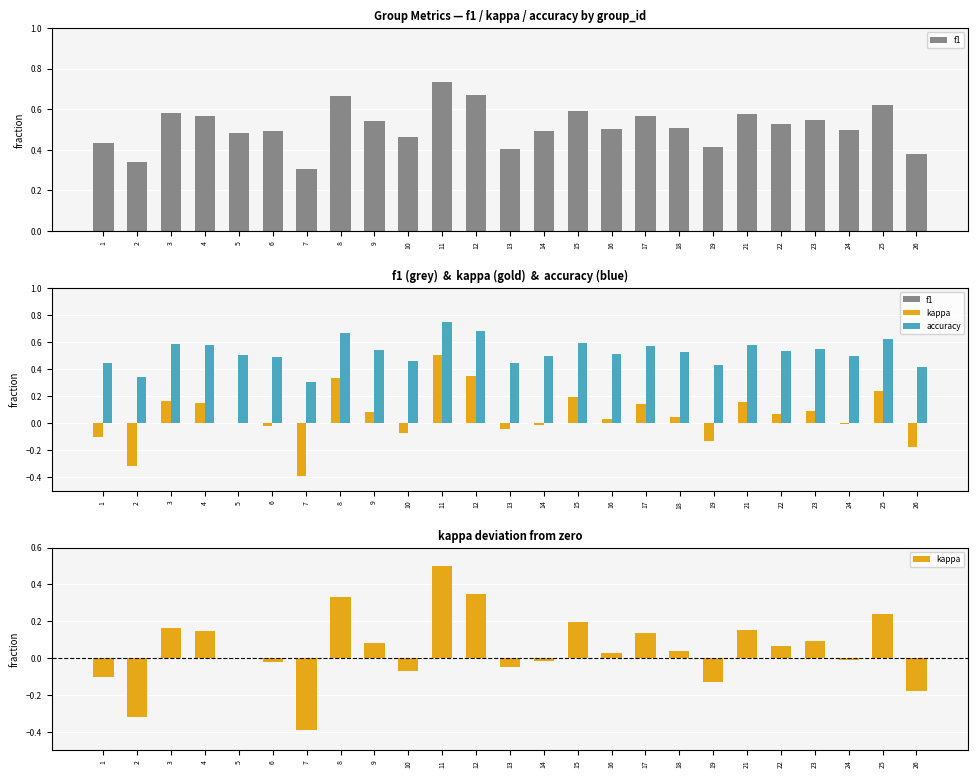

The f1 series shows 0.6 at 15. True or false?

True